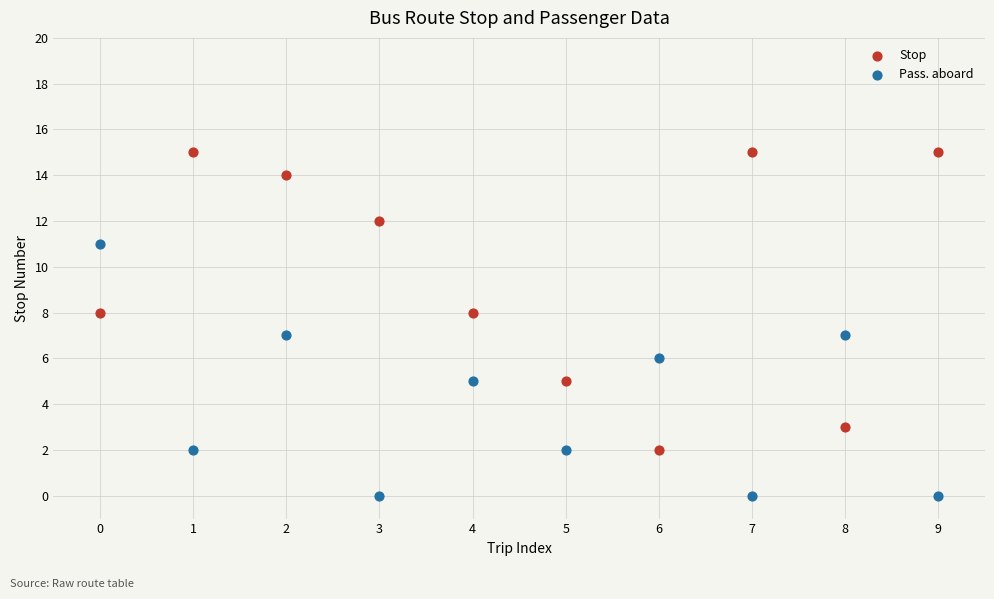

Which series reaches the maximum Y coordinate?

Stop